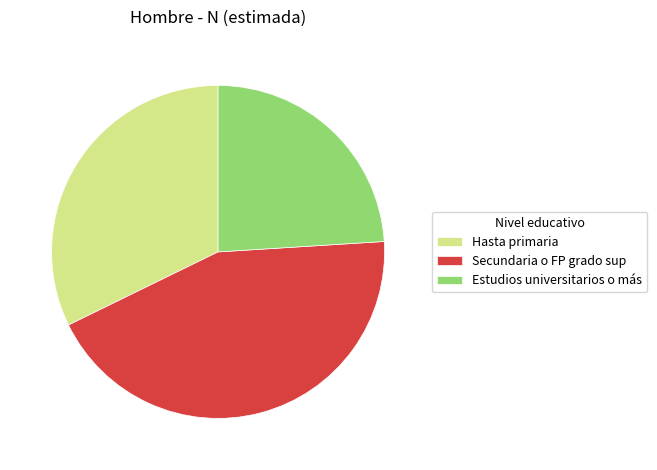

Is it true that Secundaria o FP grado sup is 51% of the pie?

False